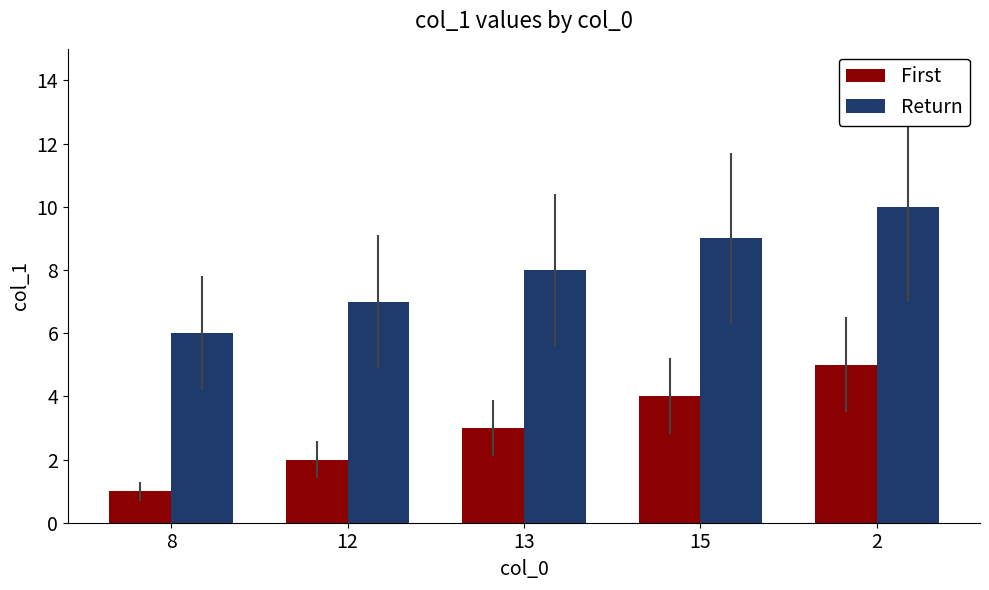

Count the First values in the range 2 to 4.

3